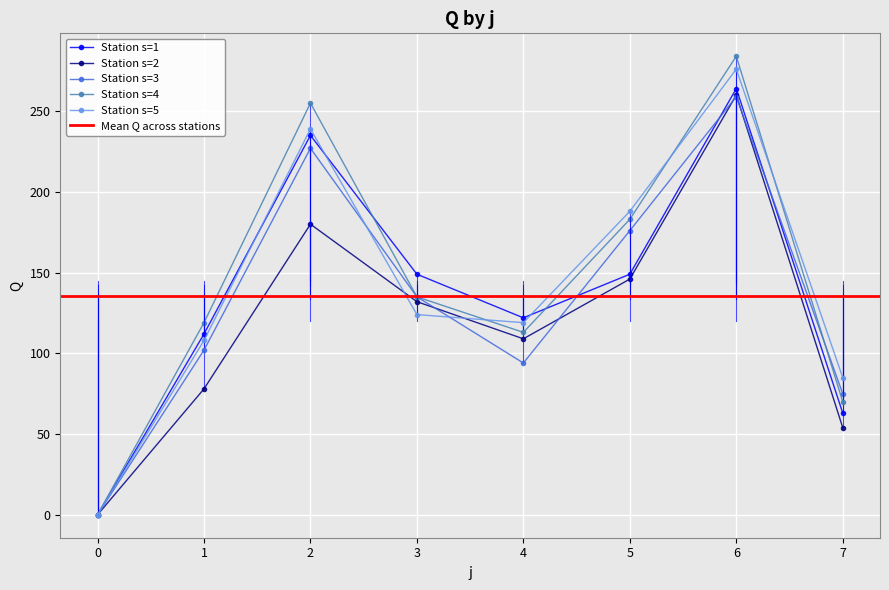

How many values in the s2 series exceed 132?

3